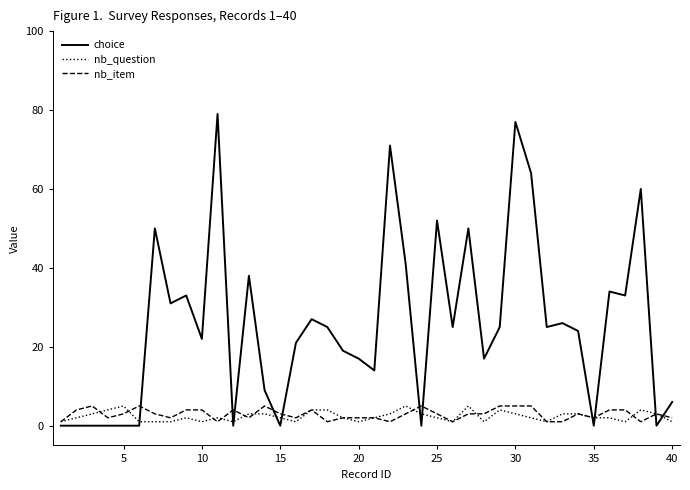

What is the average value of the nb_question series?

2